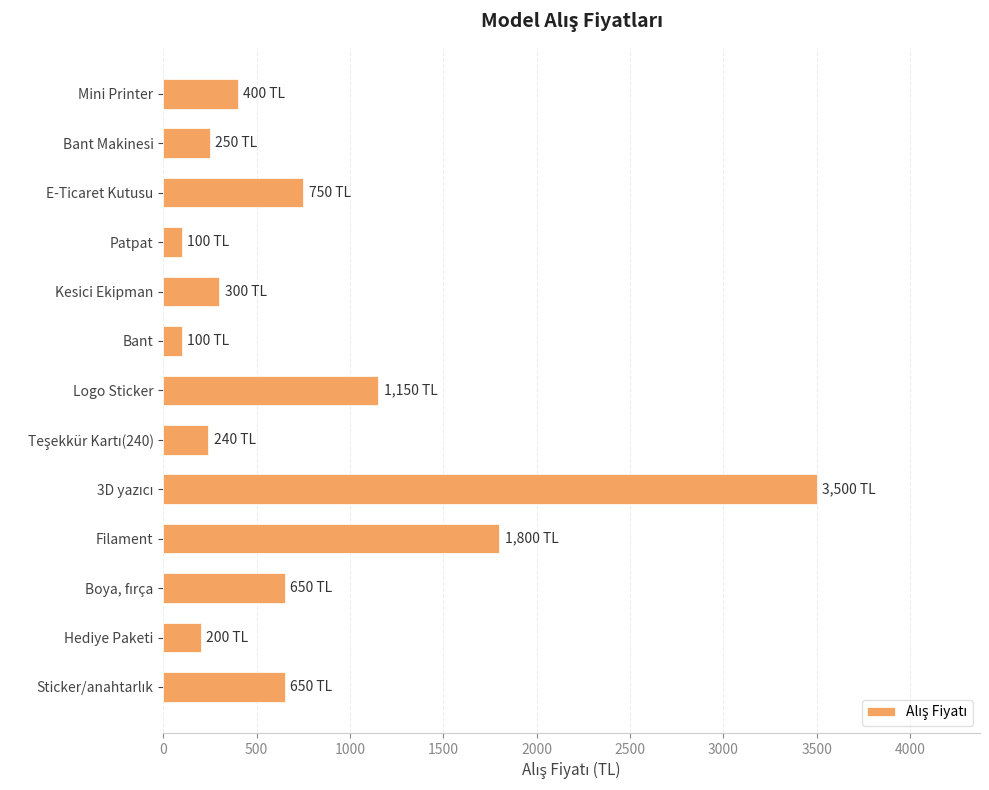

What is the difference between the maximum and second lowest values?

3400